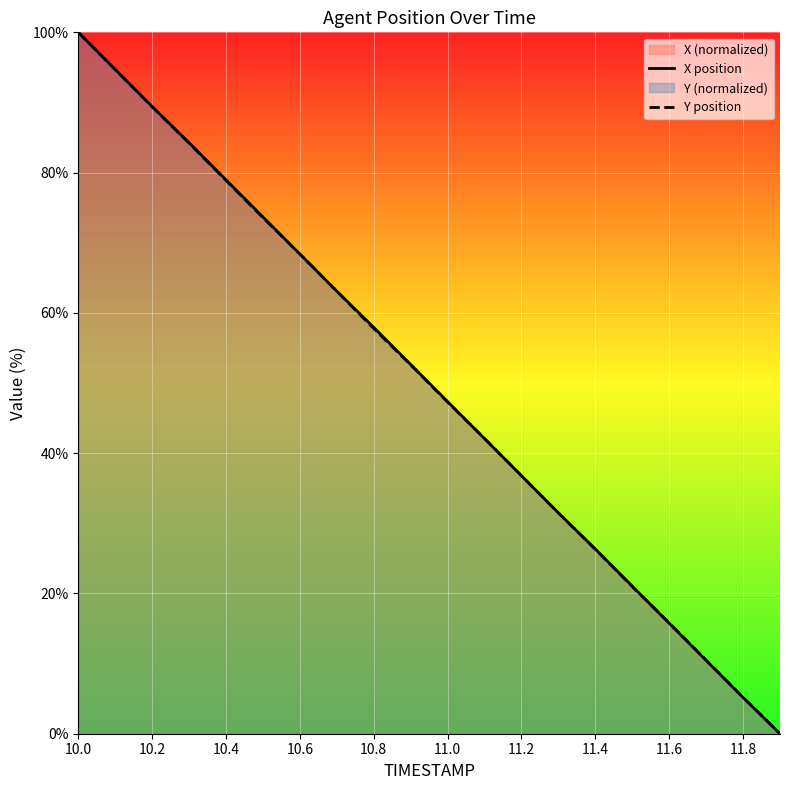

The X position series shows 57.9 at 10.8. True or false?

True